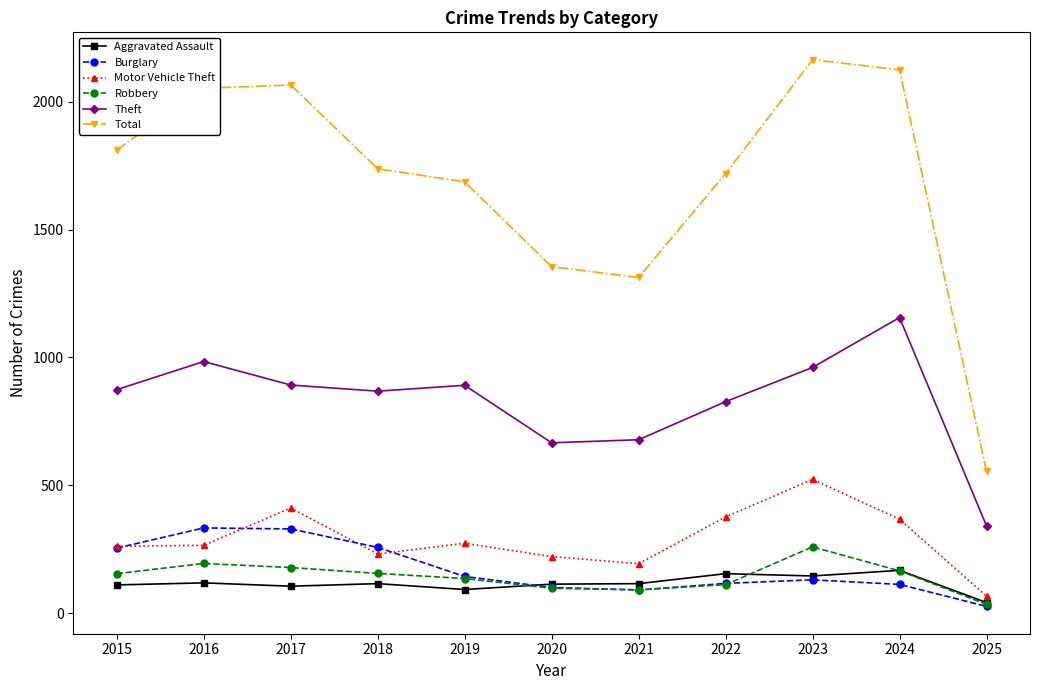

What is the value of the Aggravated Assault point at the 2nd from the left?

118